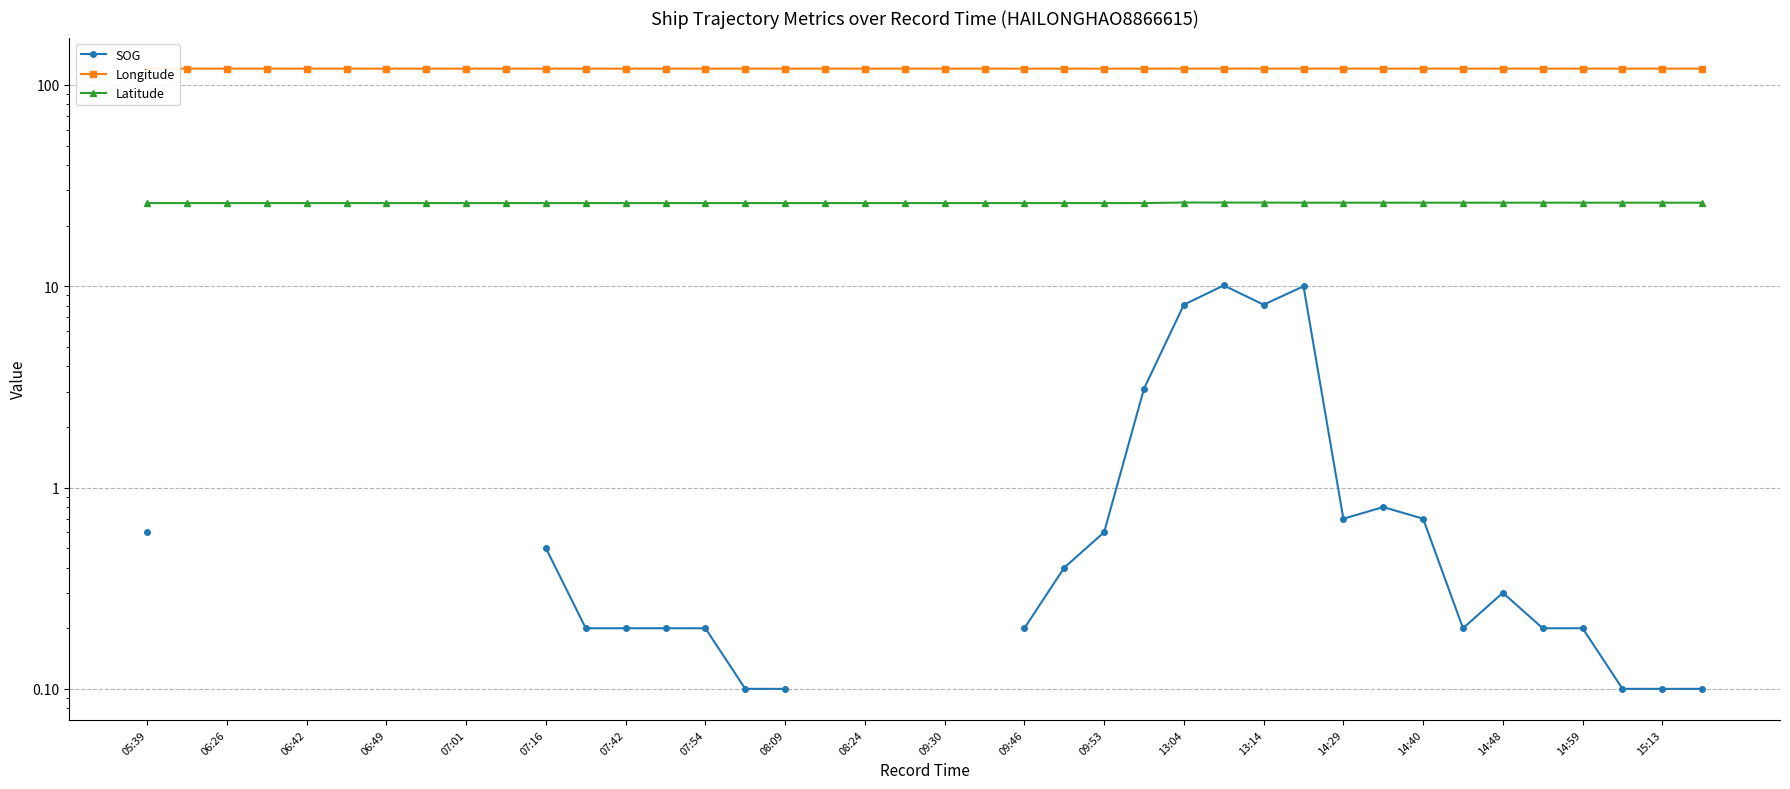

The Longitude series shows 175.4 at 07:01. True or false?

False